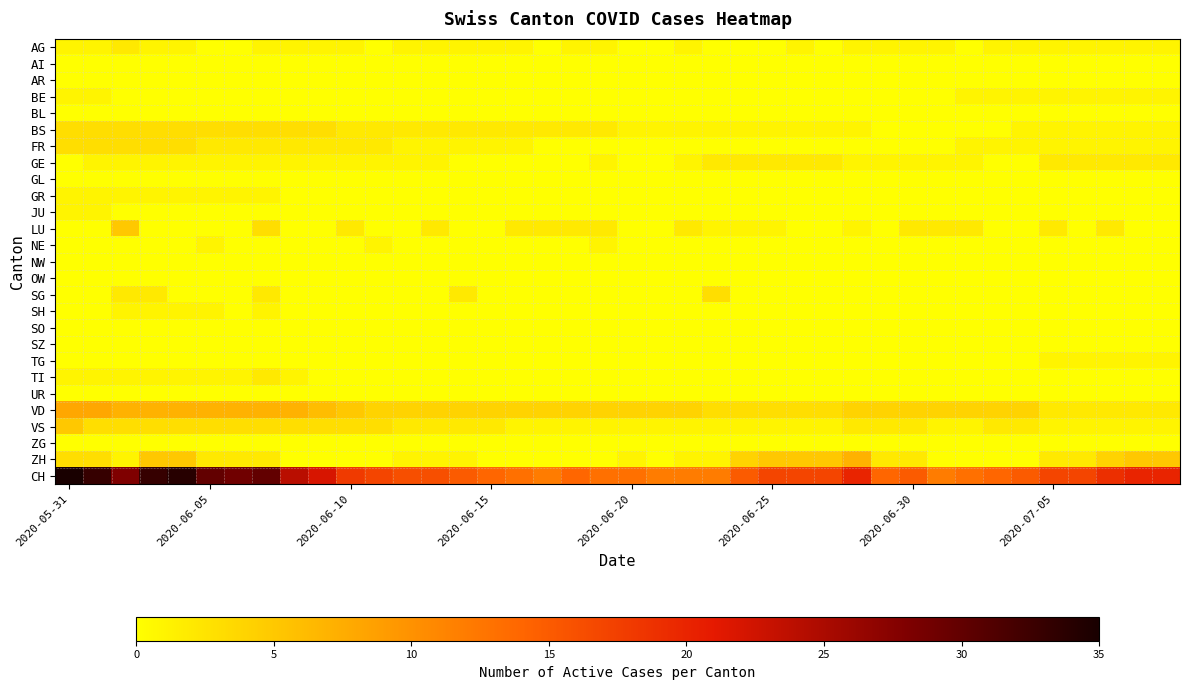

At which category is the sum across all series the highest?

2020-05-31